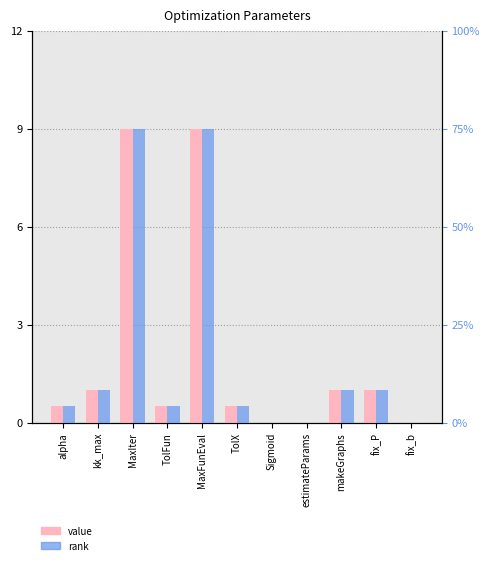

Is it true that rank equals 4.2 at TolFun?

True